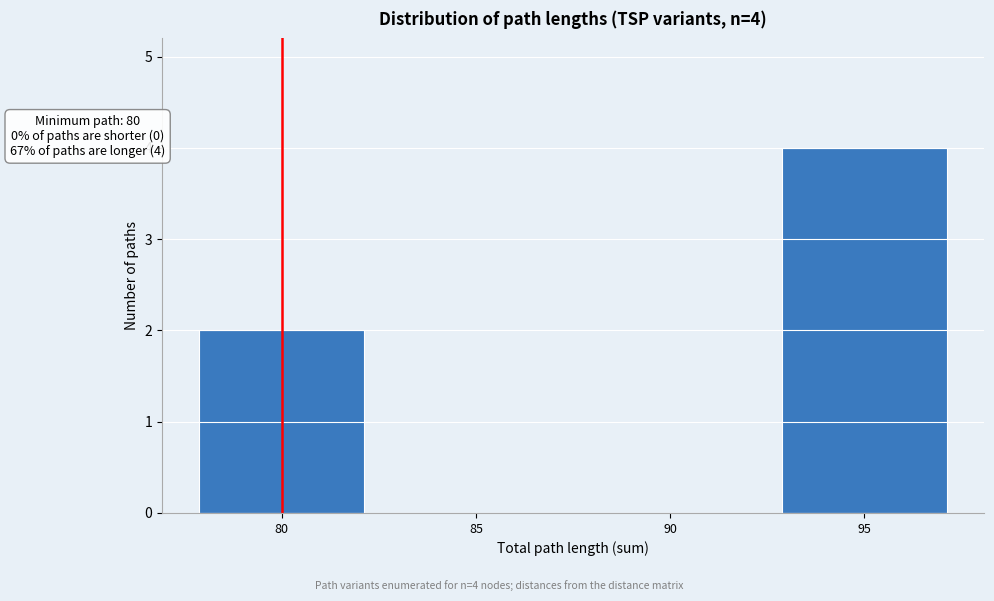

Over which range of the x-axis is the bar tallest?

92.5 to 97.5